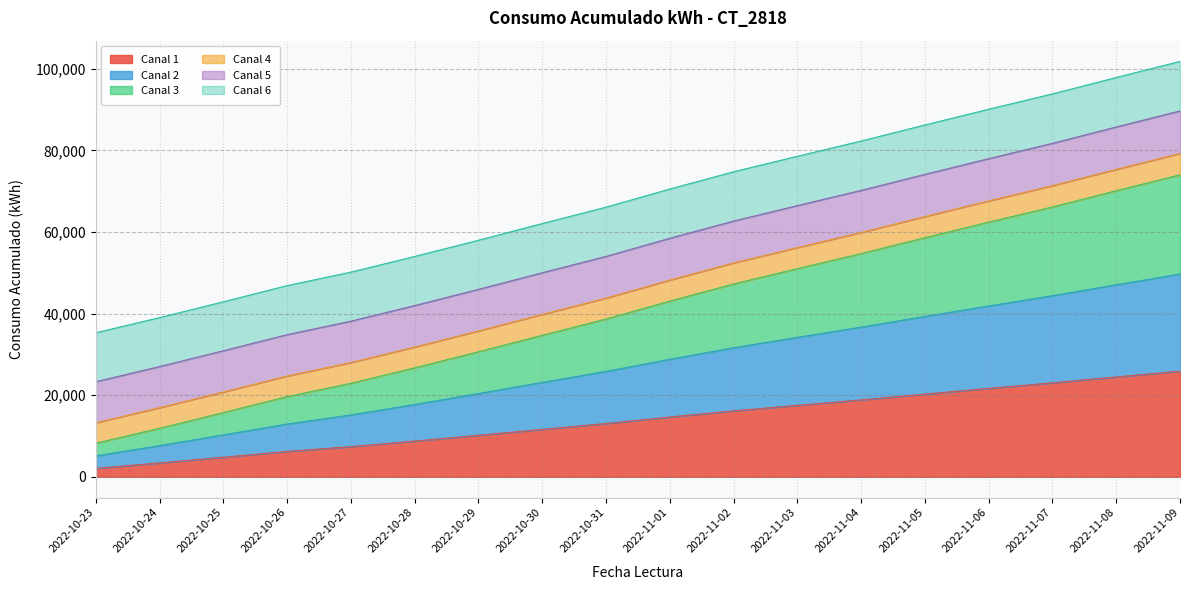

What is the highest value of the Canal 1 series?

25876.9